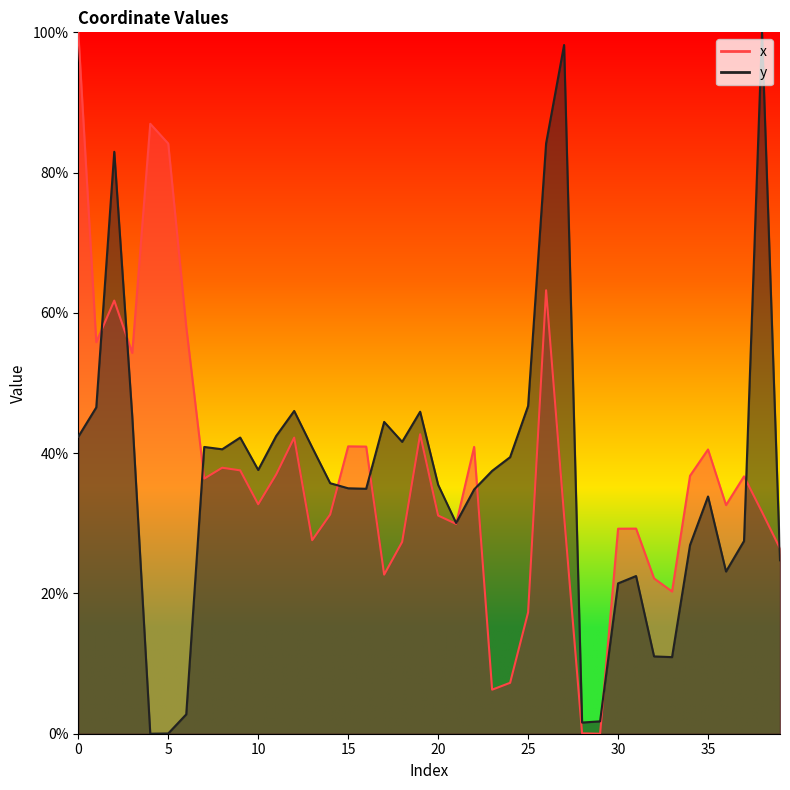

What is the sum of the x values at 11 and 1?

92.8